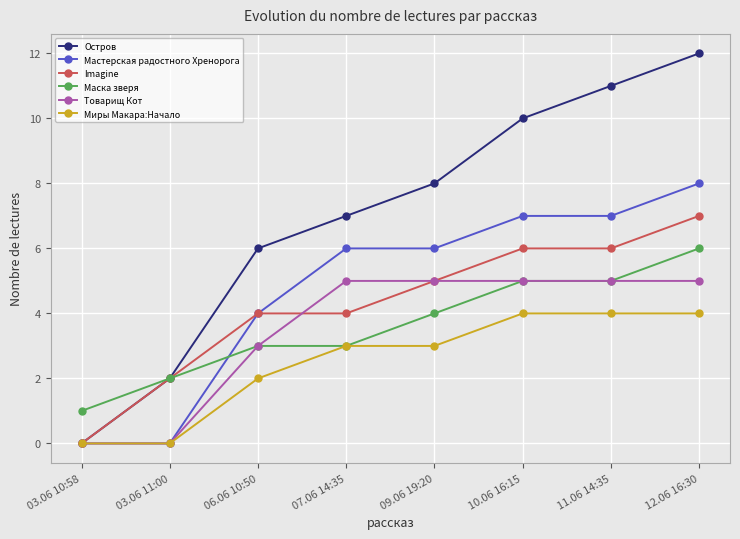

What is the value of the Остров point at the 3rd from the left?

6